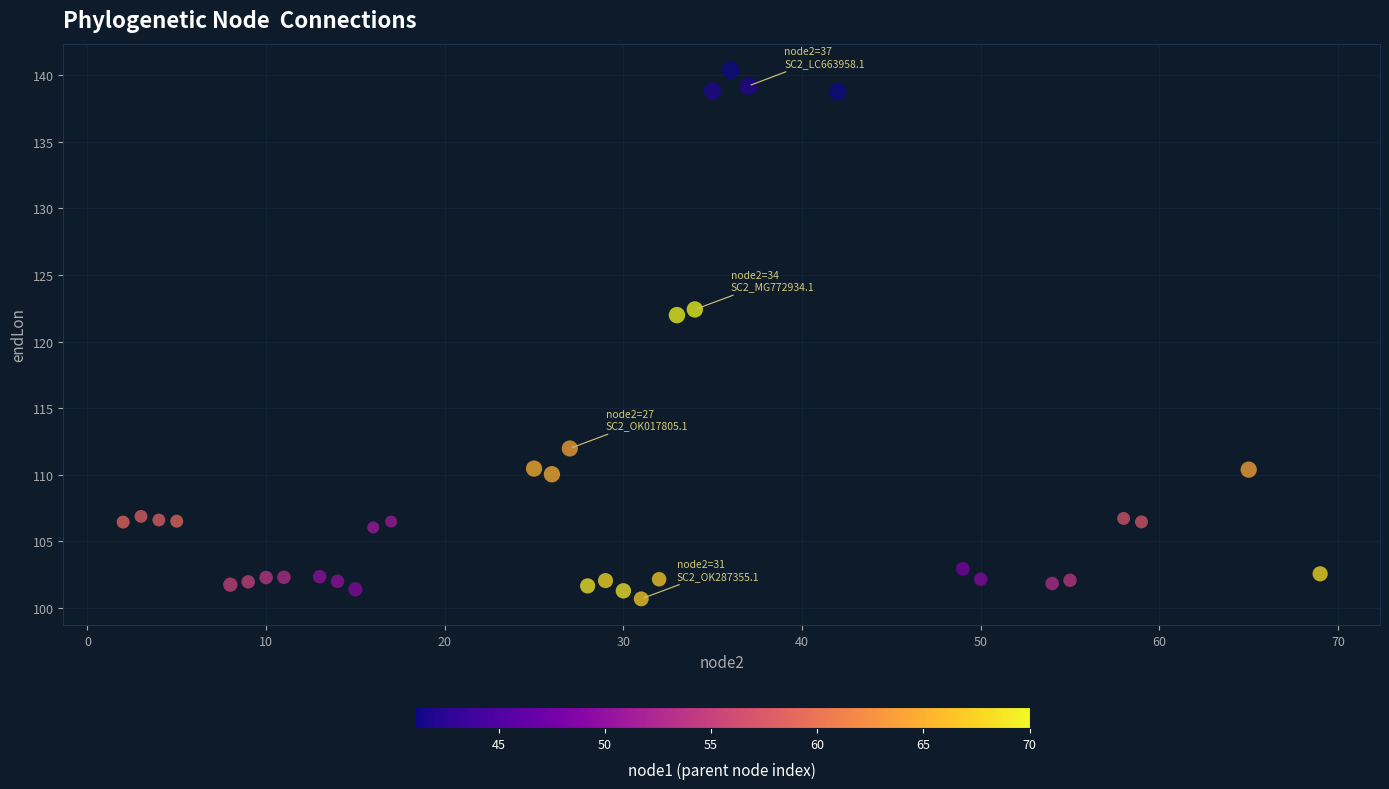

What is the range of Y values (max minus min)?

39.7